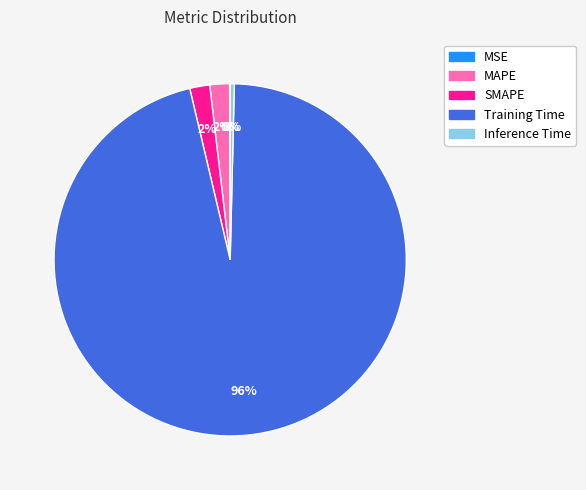

To the nearest percent, what is the average slice percentage?

20%